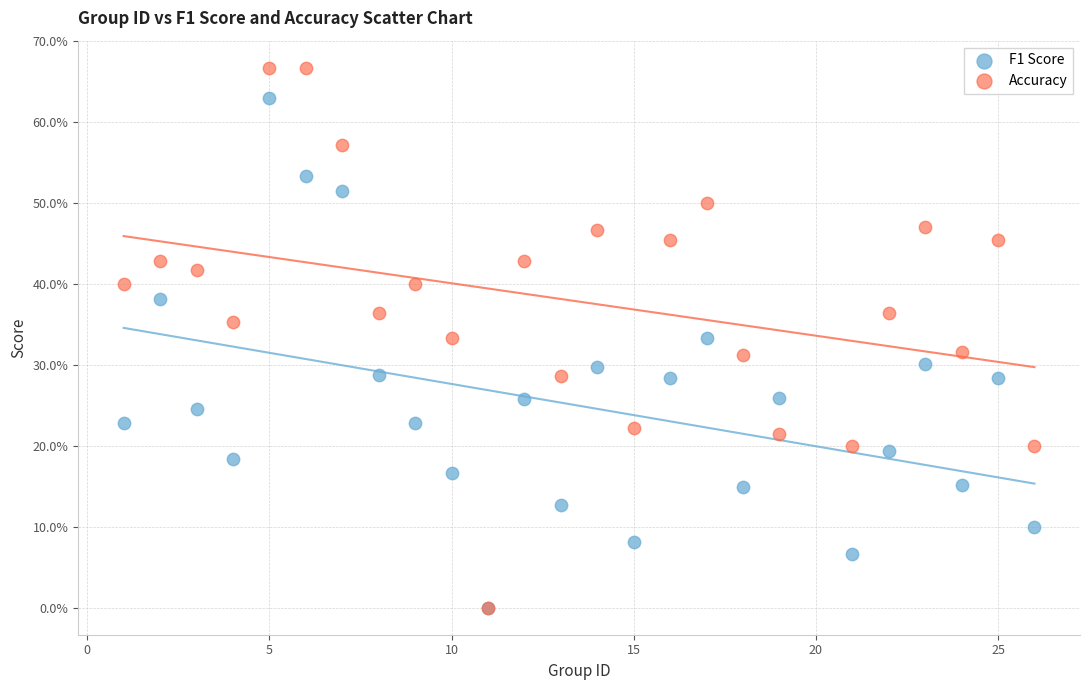

Which series contains the highest Y value?

Accuracy